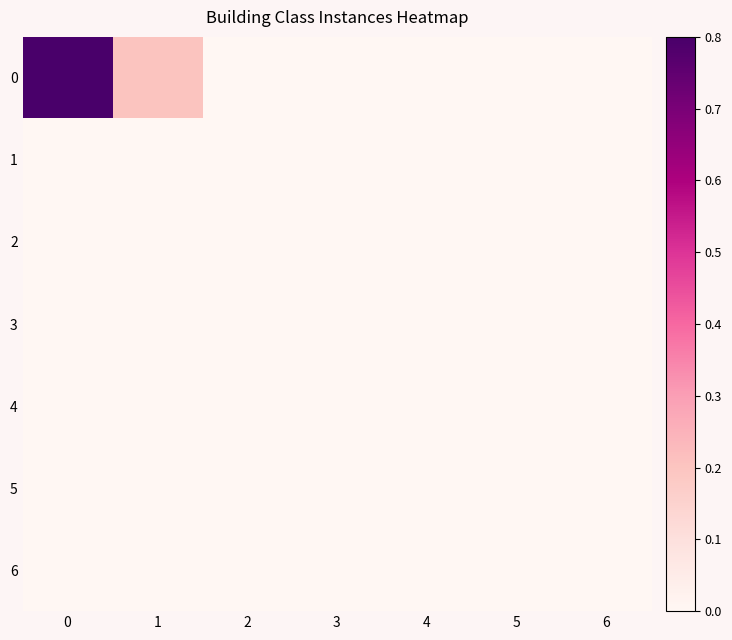

At how many categories does at least one series exceed 0?

2